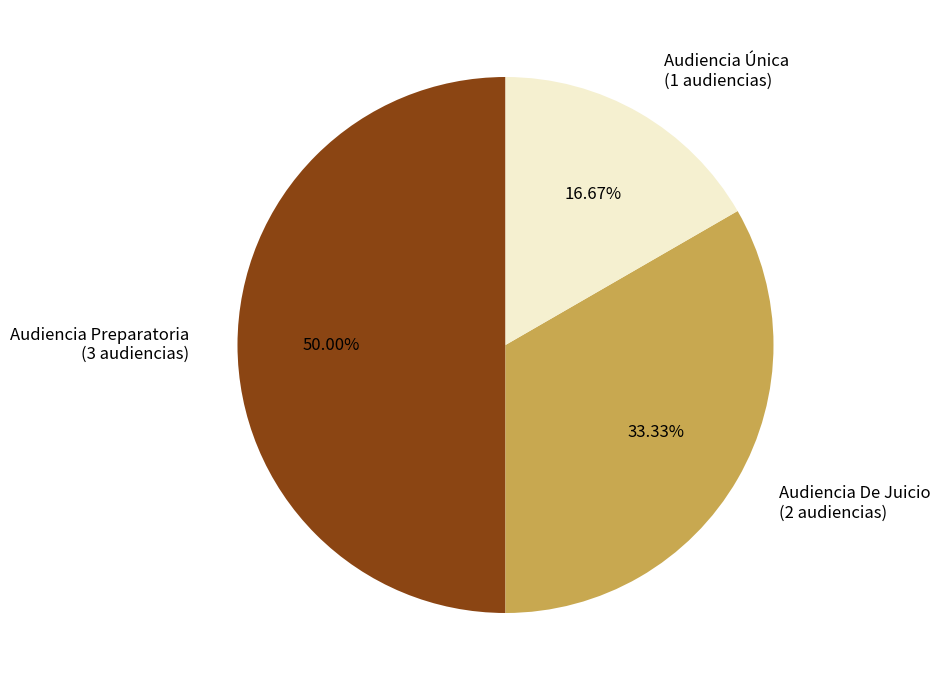

Which category has the smallest portion of the pie?

Audiencia Única